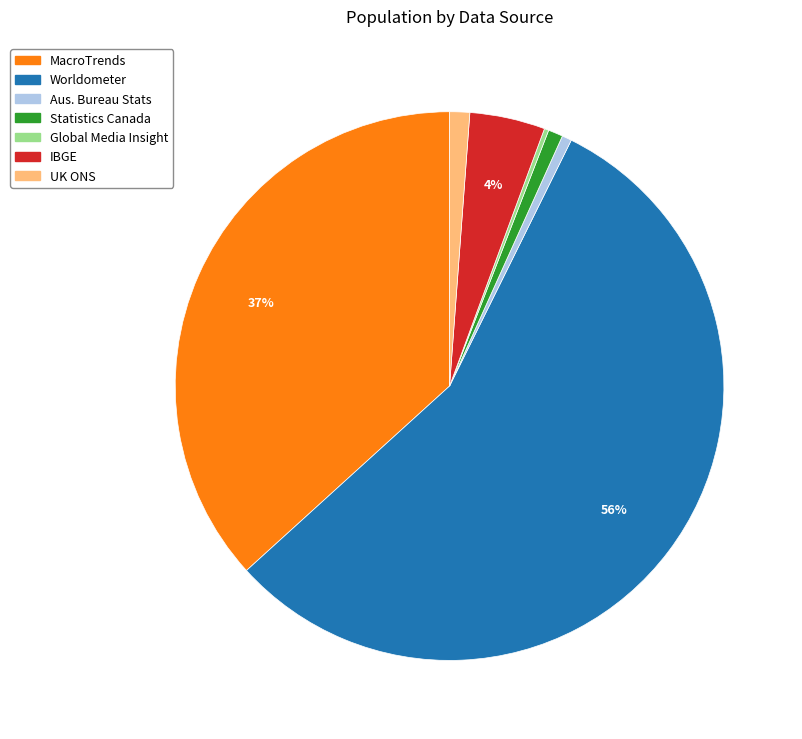

Is there a majority slice in this chart?

Yes